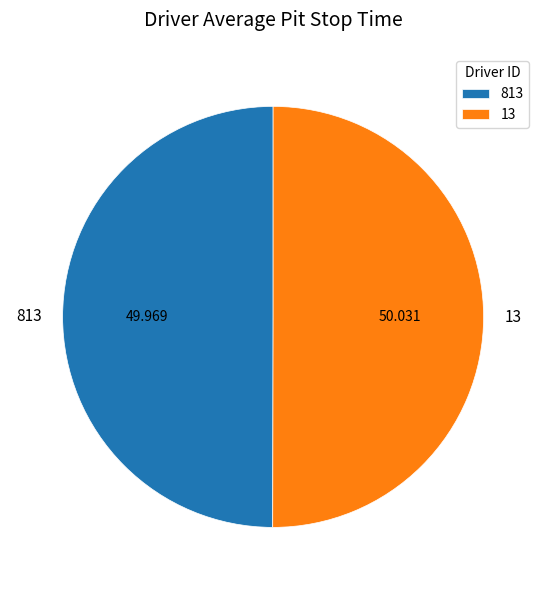

How many segments does this pie chart have?

2